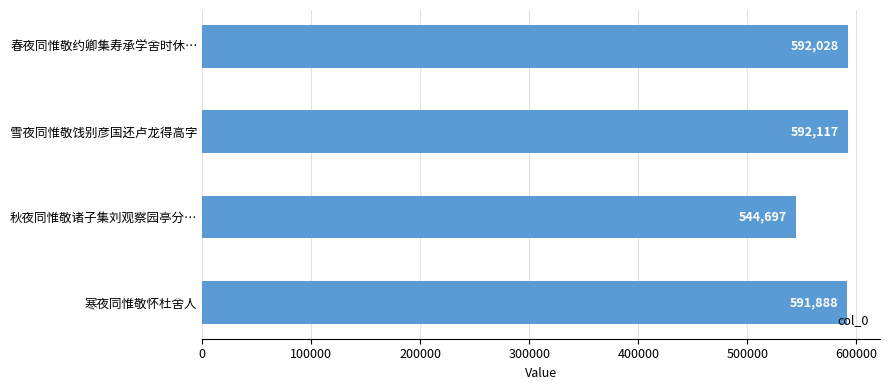

List the labels in order of value, largest first.

雪夜同惟敬饯别彦国还卢龙得高字, 春夜同惟敬约卿集寿承学舍时休…, 寒夜同惟敬怀杜舍人, 秋夜同惟敬诸子集刘观察园亭分…